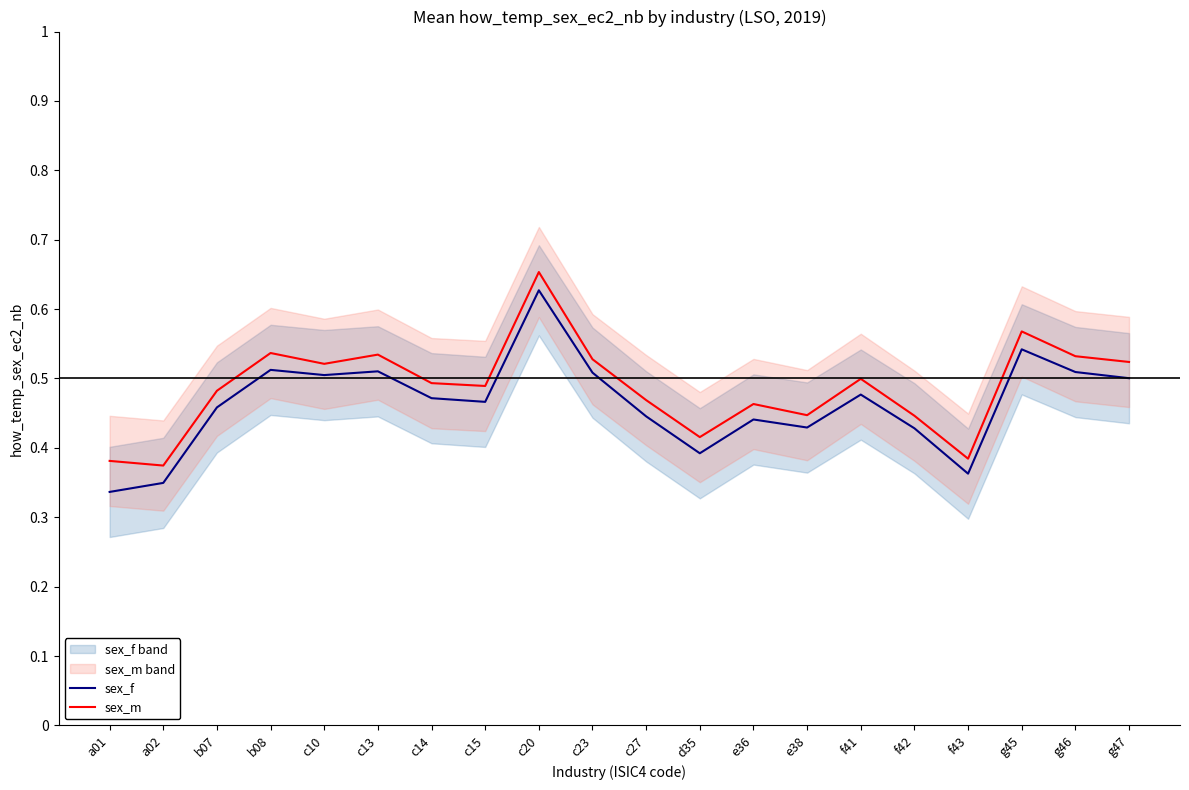

Which series has the largest total across all categories?

sex_m